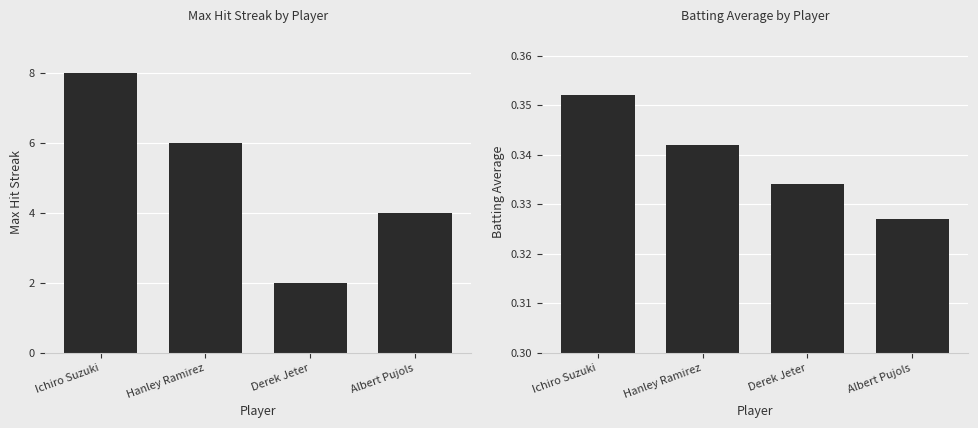

Reading right to left, extract all data points from this chart.

Max Streak: 4.0	2.0	6.0	8.0
Batting Average: 0.3	0.3	0.3	0.4